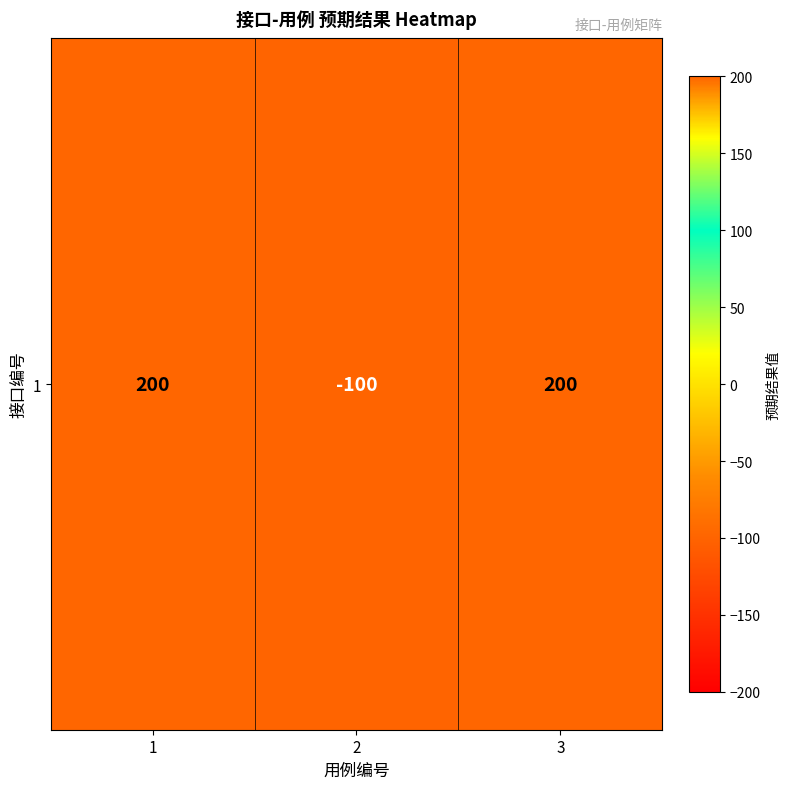

Where is the data nearest to the value 50?

1